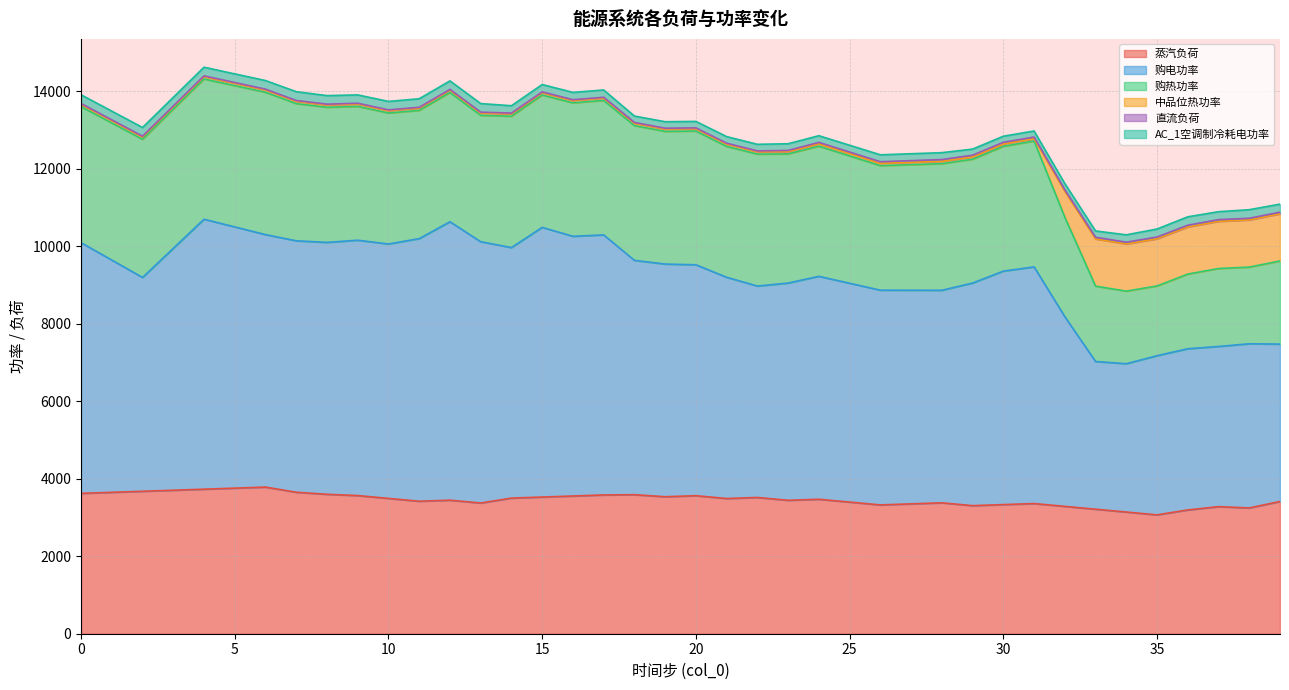

What is the average value of the 直流负荷 series?

28.9